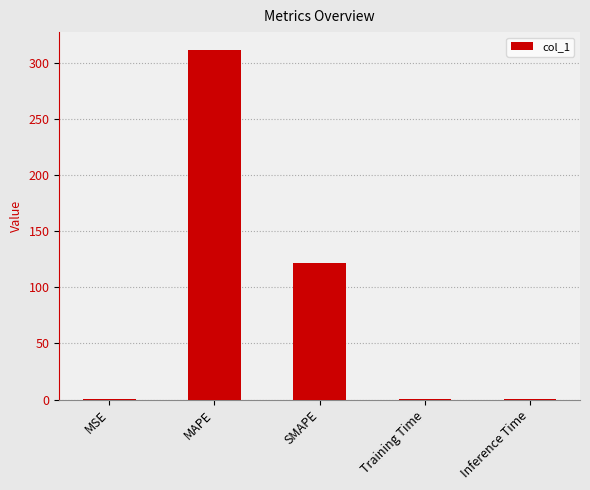

What is the sum of all values?

435.0